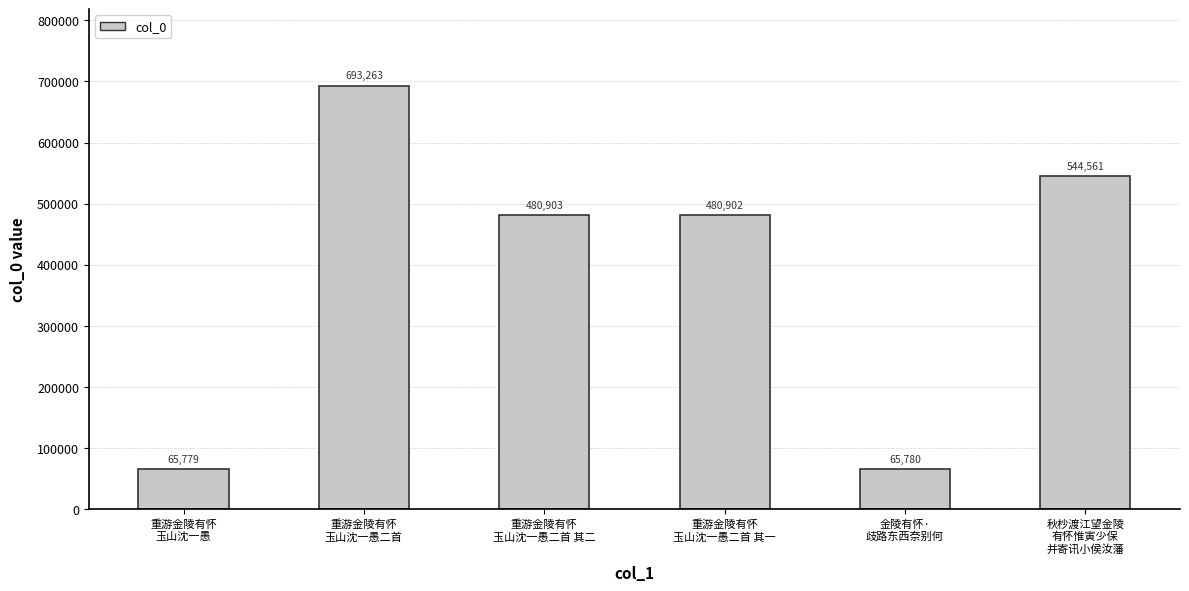

Reading left to right, what are all the values shown in this chart?

重游金陵有怀
玉山沈一愚=65779	重游金陵有怀
玉山沈一愚二首=693263	重游金陵有怀
玉山沈一愚二首 其二=480903	重游金陵有怀
玉山沈一愚二首 其一=480902	金陵有怀·
歧路东西奈别何=65780	秋杪渡江望金陵
有怀惟寅少保
并寄讯小侯汝藩=544561